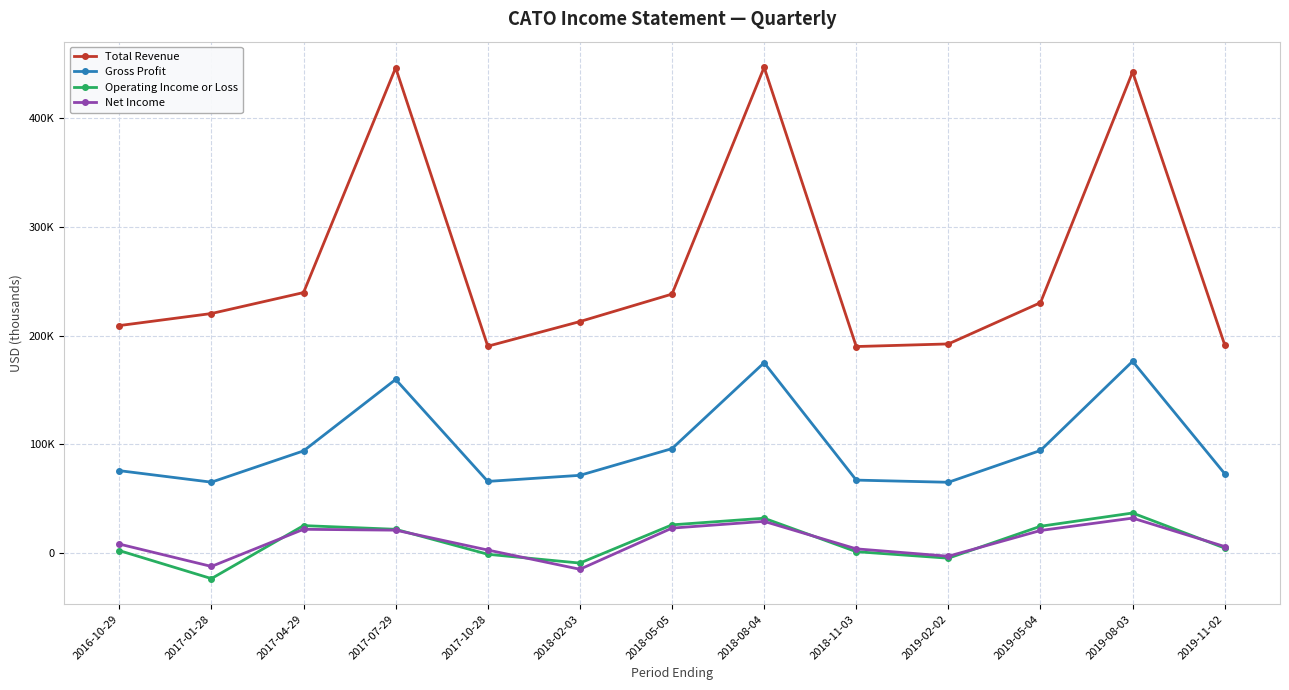

Reading right to left, list all the values displayed in this chart.

Total Revenue: 2019-11-02=191500	2019-08-03=442900	2019-05-04=230400	2019-02-02=192400	2018-11-03=190000	2018-08-04=447200	2018-05-05=238300	2018-02-03=213000	2017-10-28=190300	2017-07-29=446700	2017-04-29=239700	2017-01-28=220400	2016-10-29=209300
Gross Profit: 2019-11-02=72900	2019-08-03=176400	2019-05-04=94300	2019-02-02=65000	2018-11-03=67000	2018-08-04=175100	2018-05-05=96000	2018-02-03=71400	2017-10-28=65800	2017-07-29=159700	2017-04-29=93900	2017-01-28=65100	2016-10-29=75700
Operating Income or Loss: 2019-11-02=4400	2019-08-03=36700	2019-05-04=24500	2019-02-02=-4900	2018-11-03=1100	2018-08-04=31900	2018-05-05=25800	2018-02-03=-9400	2017-10-28=-1300	2017-07-29=21700	2017-04-29=25100	2017-01-28=-23700	2016-10-29=2100
Net Income: 2019-11-02=5800	2019-08-03=32000	2019-05-04=20600	2019-02-02=-3100	2018-11-03=3700	2018-08-04=29000	2018-05-05=22800	2018-02-03=-15100	2017-10-28=2600	2017-07-29=20900	2017-04-29=21700	2017-01-28=-12500	2016-10-29=8100